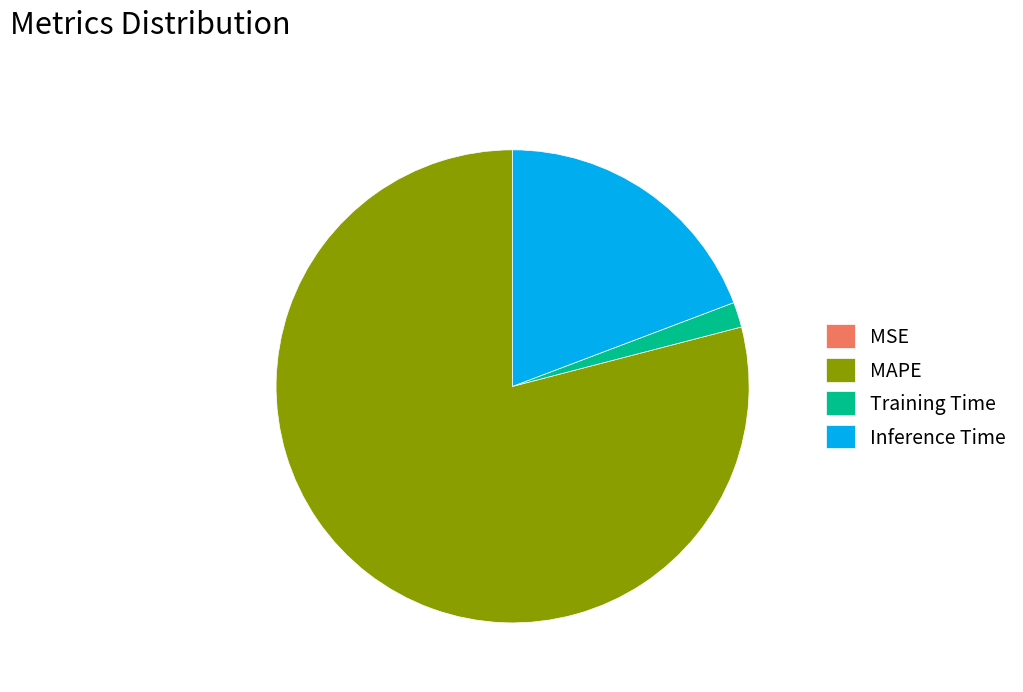

Which category accounts for the majority?

MAPE